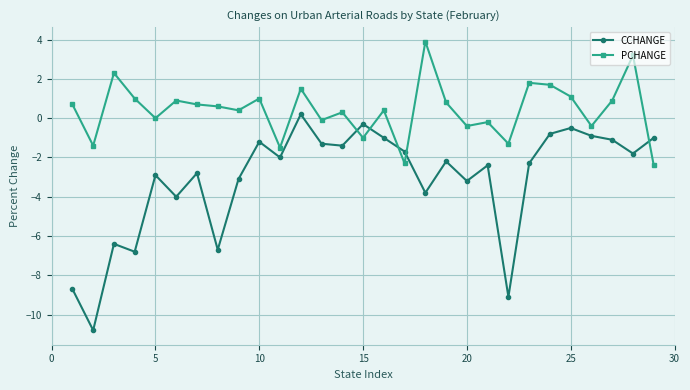

What is the average value of the CCHANGE series?

-3.1